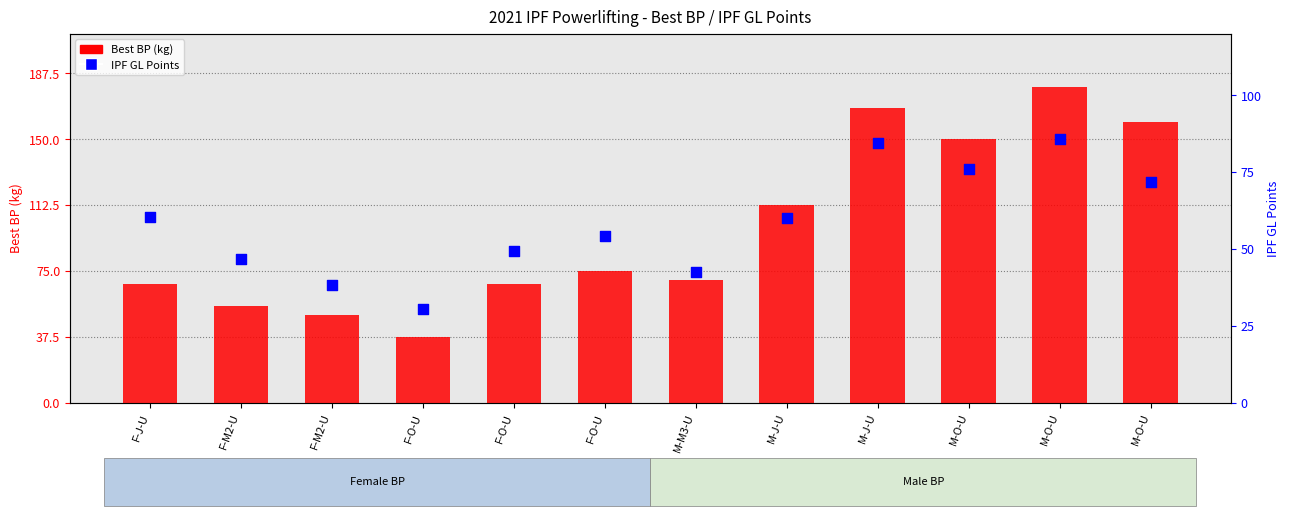

Is the value of IPF GL Points at F-O-U greater than the value of Best BP (kg) at M-M3-U?

No